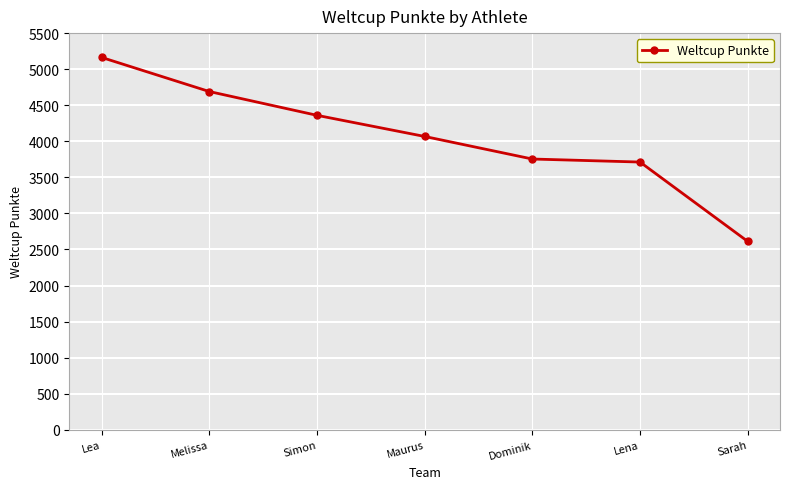

Is it true that the value at Maurus is 6823?

False